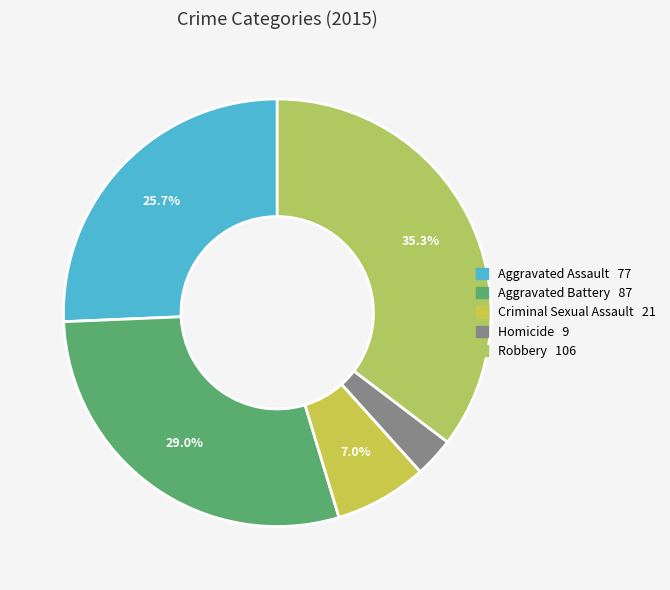

Is it true that Robbery is 35% of the pie?

True